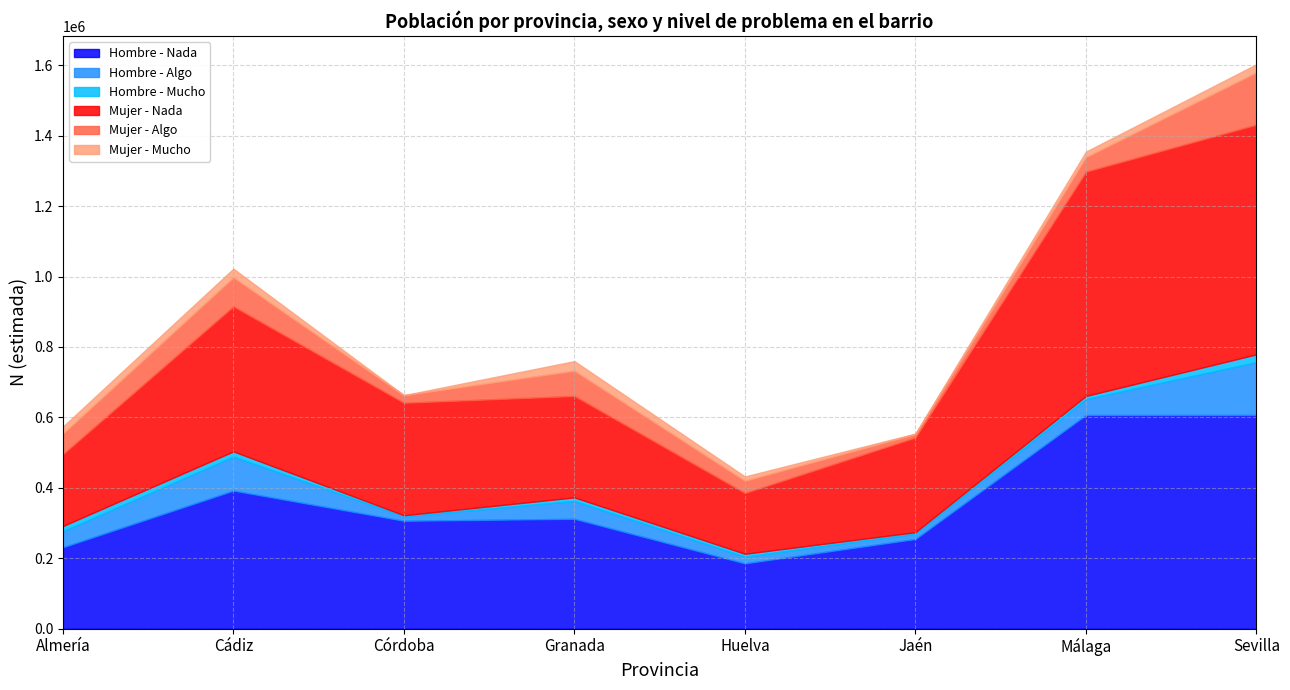

Between Granada and Sevilla, which series saw the biggest shift?

Mujer - Nada